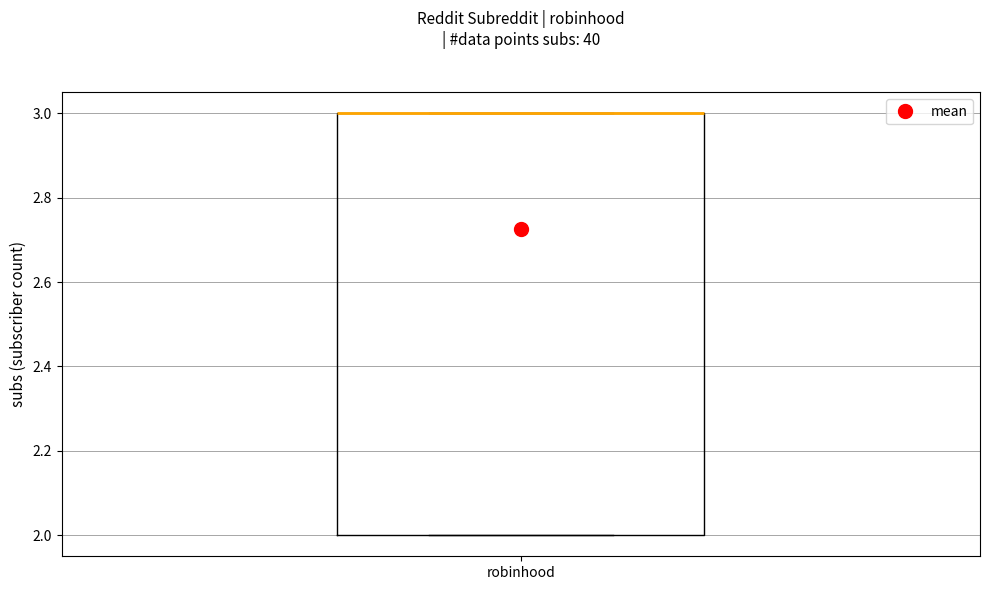

Transcribe this box plot: give where the median line is, the range the box spans, and where the two whiskers end, as read against the y-axis. The values are not printed on the chart, so give them approximately, as read against the axis.

median 3 (drawn on the box's upper edge), box 2 to 3, whiskers 2 to 3